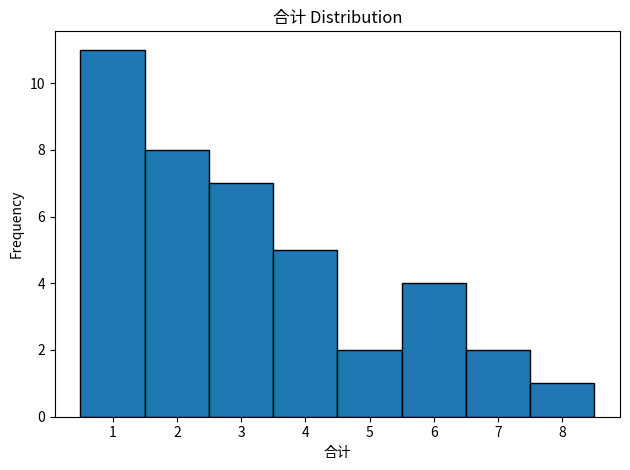

Reading left to right, transcribe this chart: for each bar, give the range it covers on the x-axis and its height. The values are not printed on the chart, so give them approximately, as read against the axis.

0.5 to 1.5: 11
1.5 to 2.5: 8
2.5 to 3.5: 7
3.5 to 4.5: 5
4.5 to 5.5: 2
5.5 to 6.5: 4
6.5 to 7.5: 2
7.5 to 8.5: 1